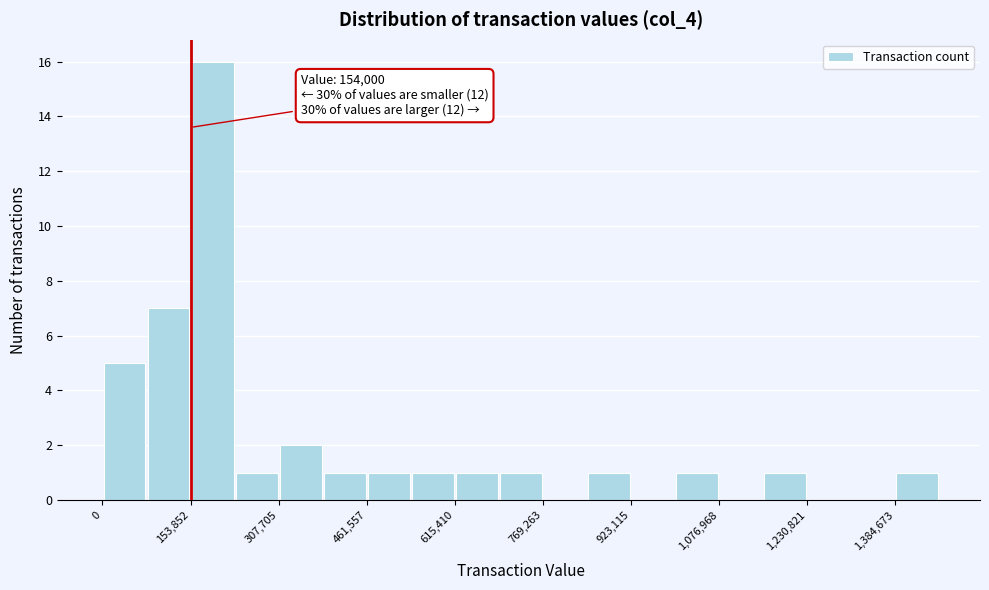

Read against the x-axis, roughly where is the centre of the tallest bar?

200000